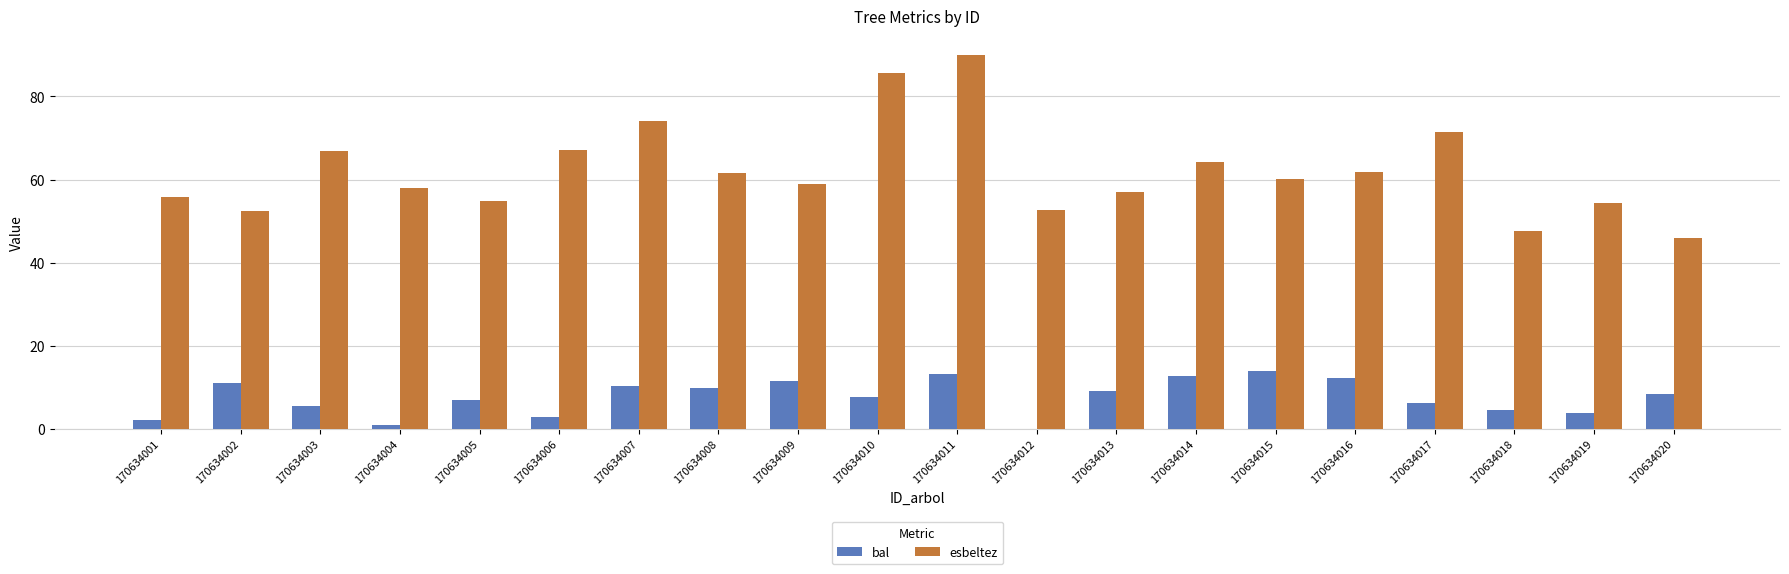

Which series has the largest total across all categories?

esbeltez